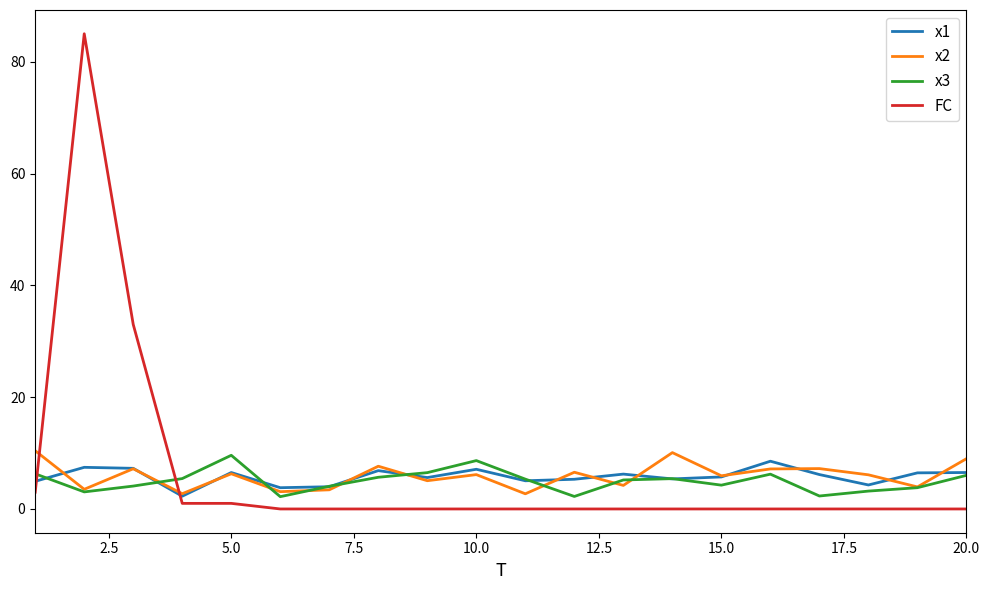

What is the greatest value displayed?

85.0